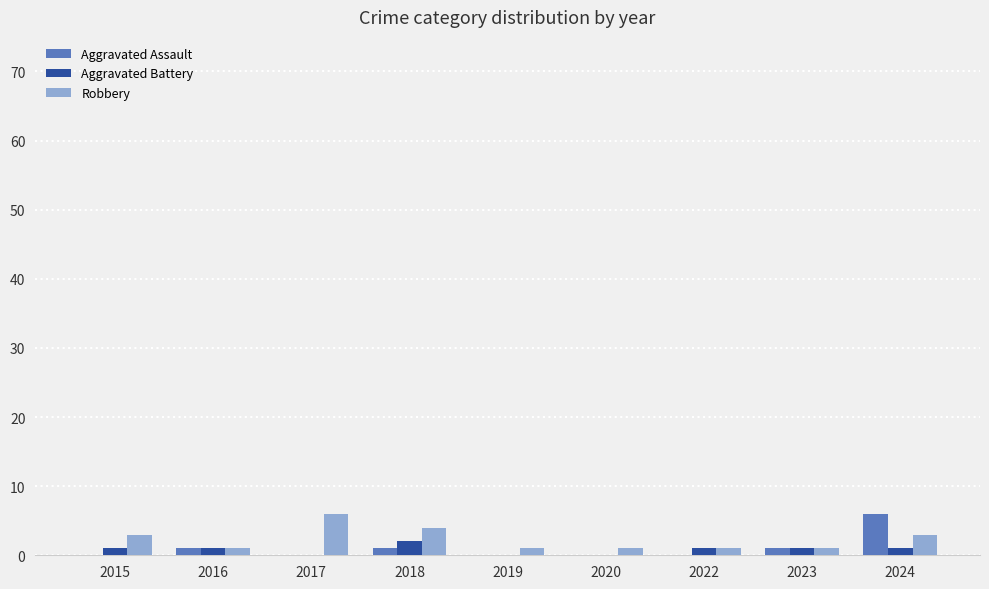

What is the maximum value for Aggravated Assault?

6